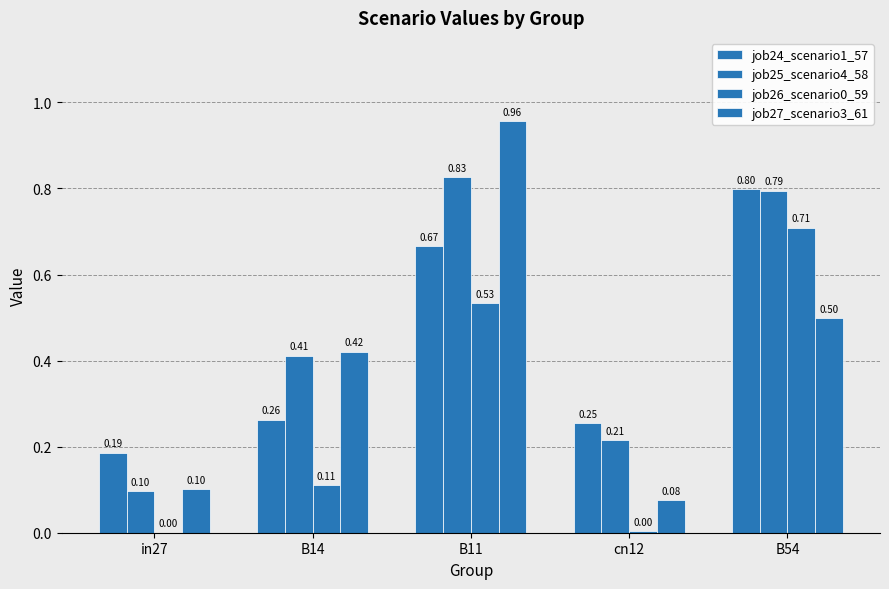

Are the bars horizontal?

No